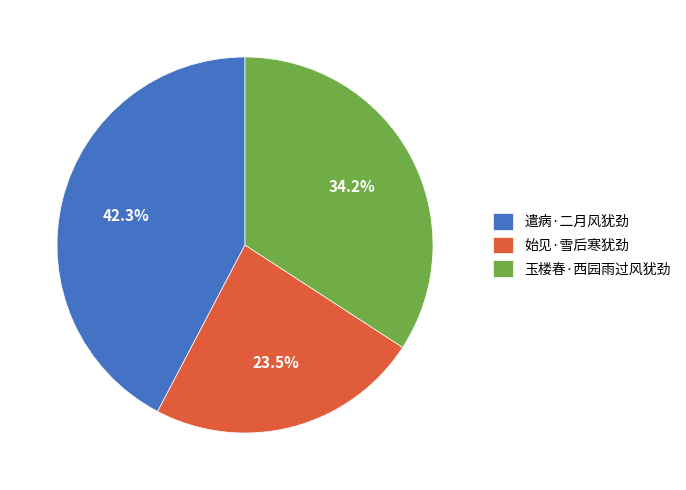

Approximately how many times larger is the value at 遣病·二月风犹劲 compared to 始见·雪后寒犹劲?

1.8